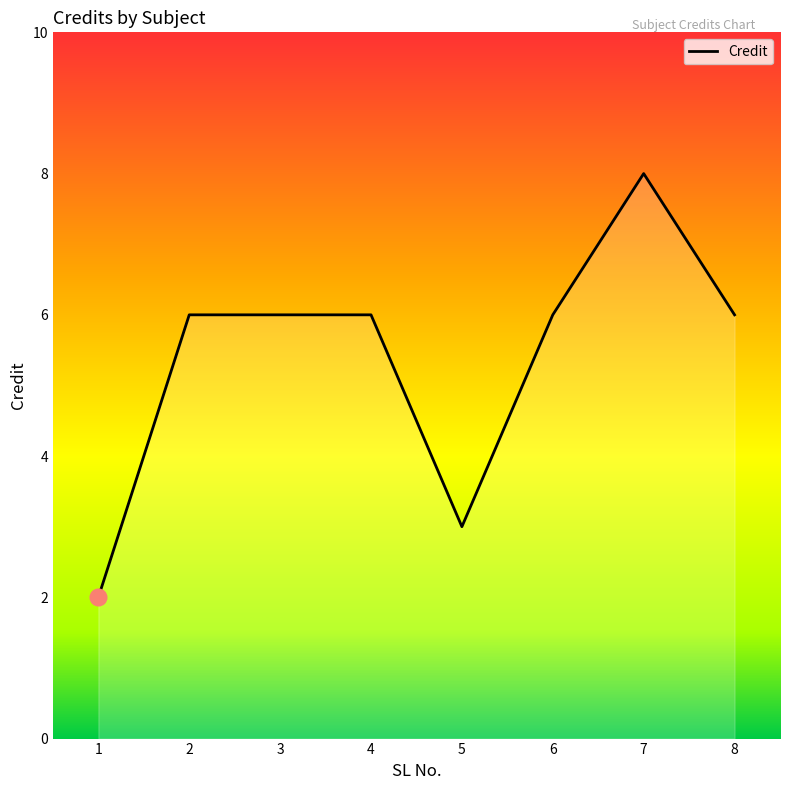

Is it true that the value at 1 is 2?

True